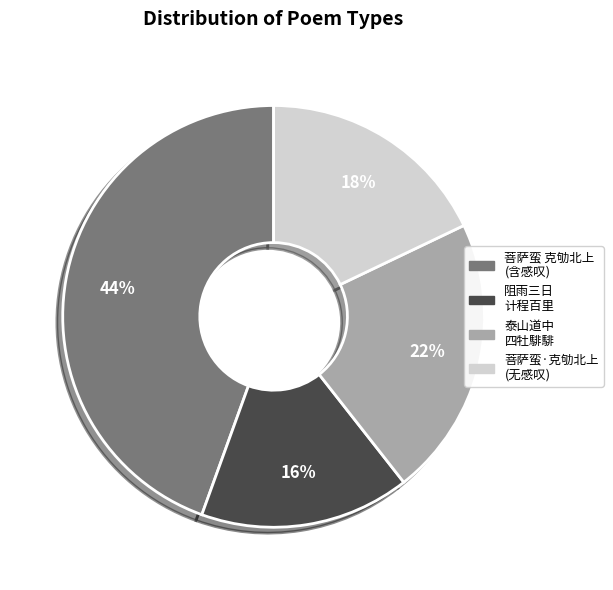

To the nearest percent, what is the difference between the largest and smallest slice percentages?

28%